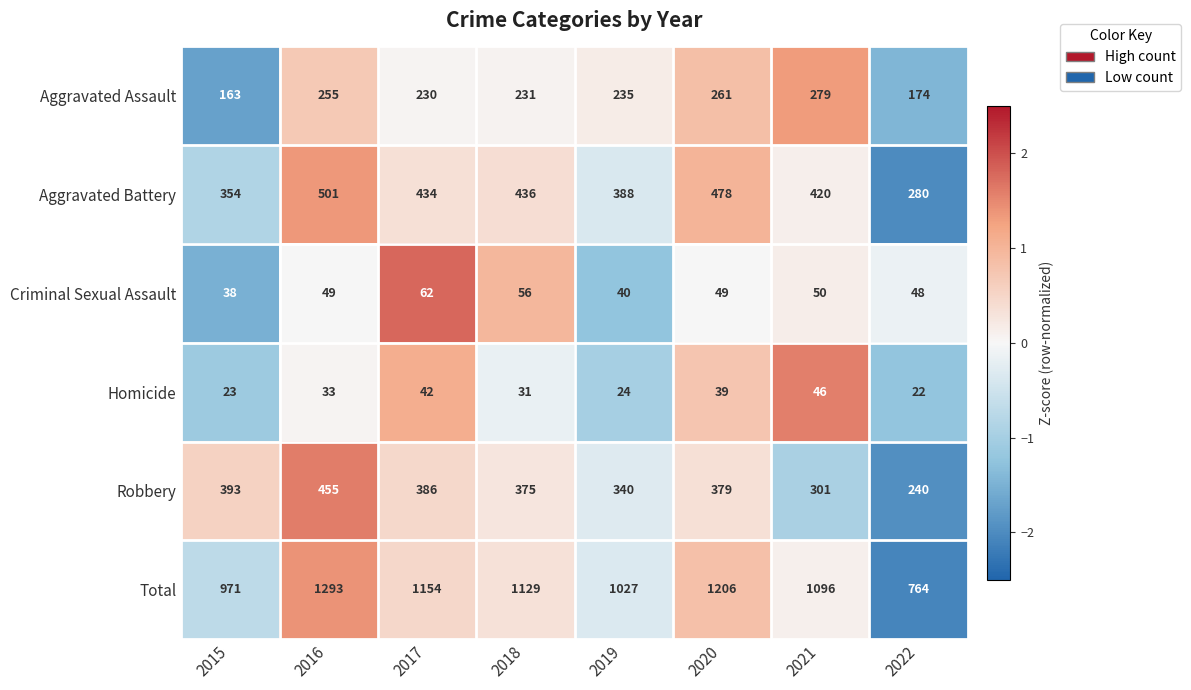

Is it true that Homicide equals 5 at 2019?

False